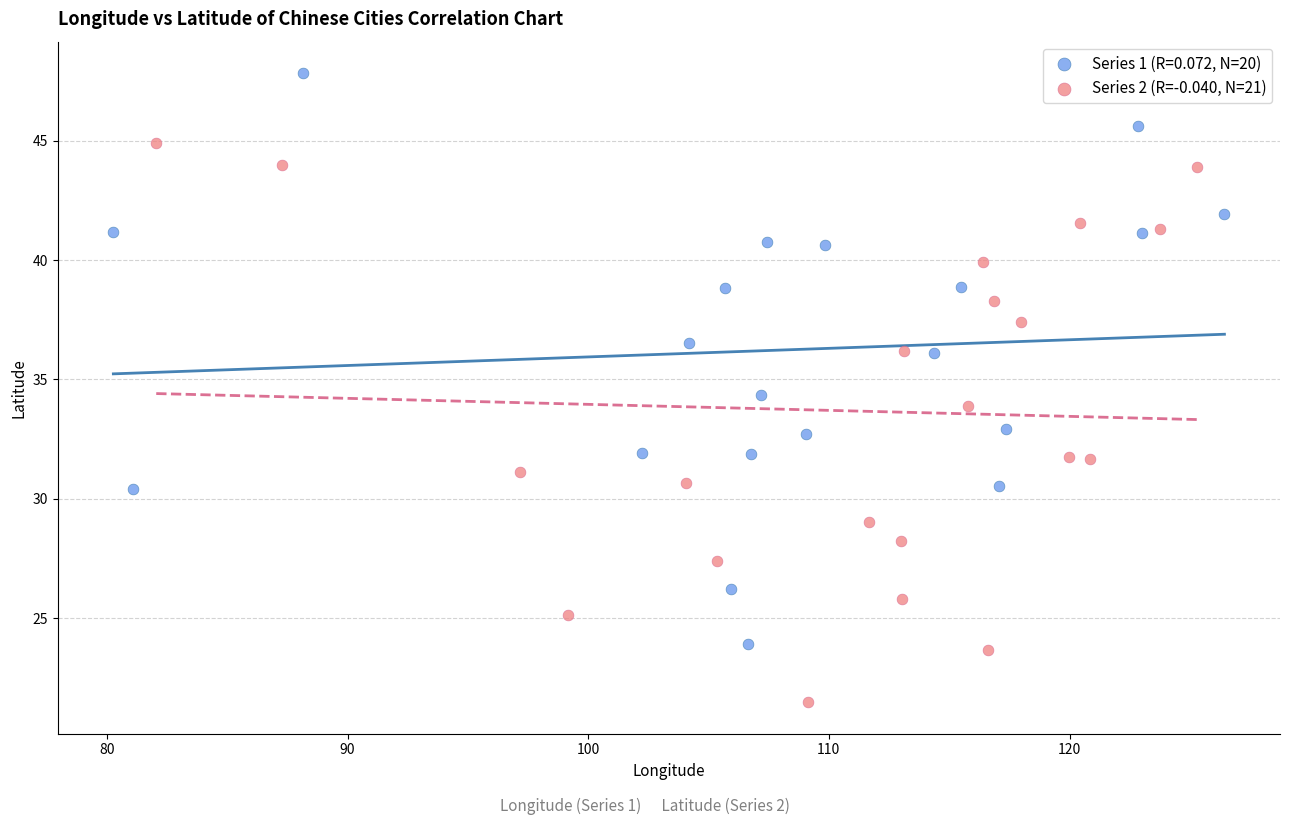

Which series reaches the maximum Y coordinate?

Series 1 (R=0.072, N=20)